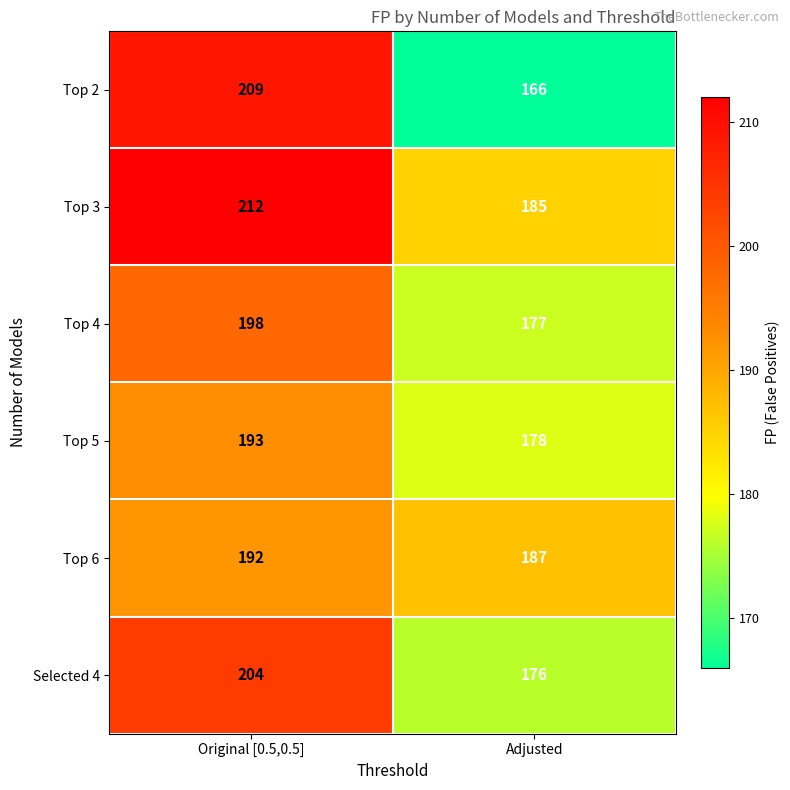

Read the Top 4 value at Adjusted, to the nearest 10.

180